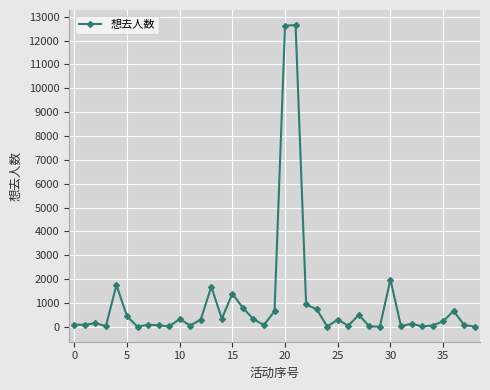

What is the greatest value displayed?

12653